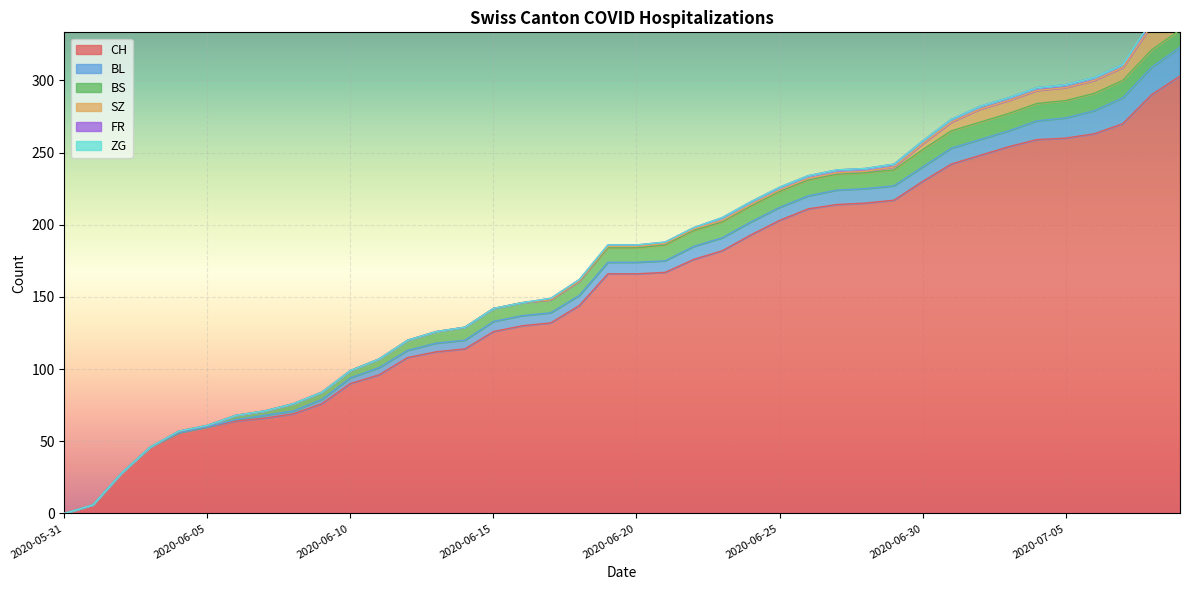

Which series has the largest range (max minus min)?

CH